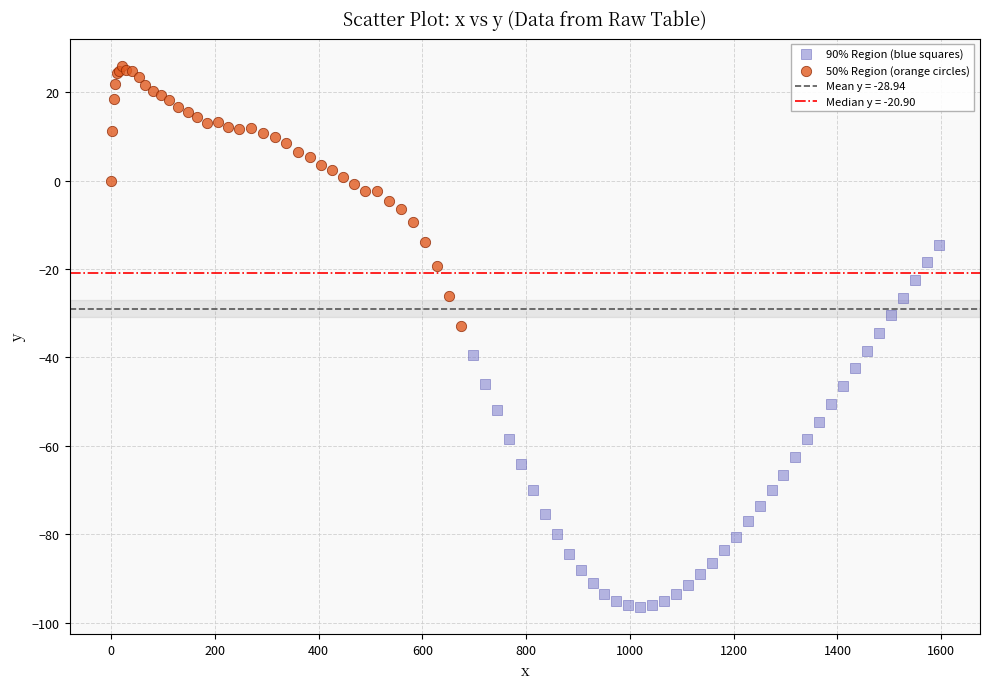

Which series contains the highest Y value?

50% Region (orange circles)